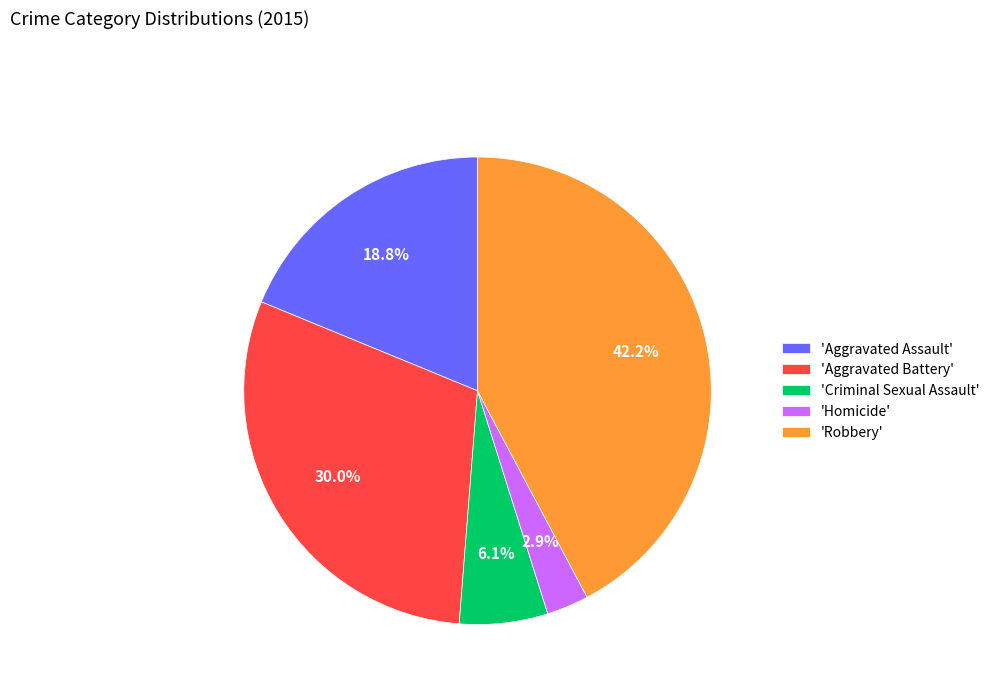

Count the number of slices in the pie.

5